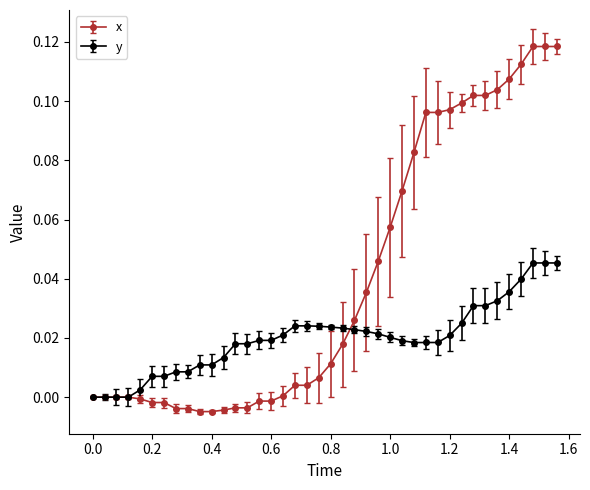

List the series in order of their overall mean, highest first.

x, y